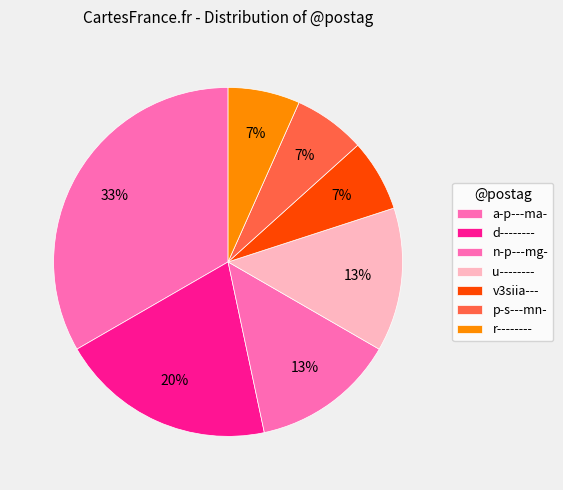

How many segments does this pie chart have?

7